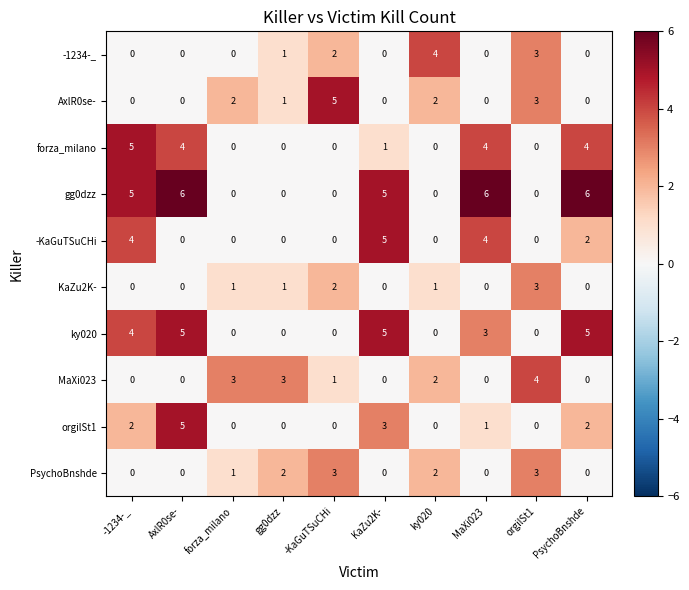

Where does the ky020 series first go above 3?

-1234-_